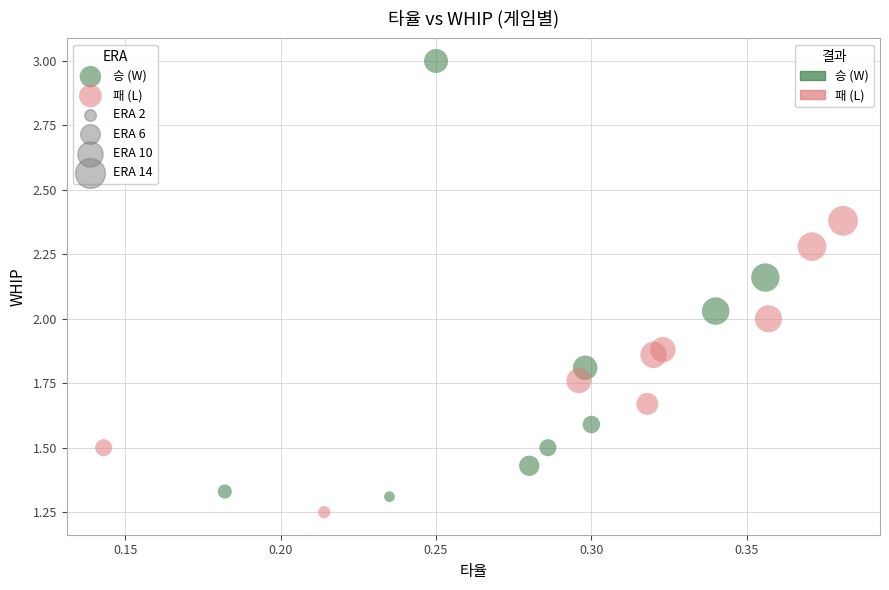

Which series contains the highest Y value?

승 (W)